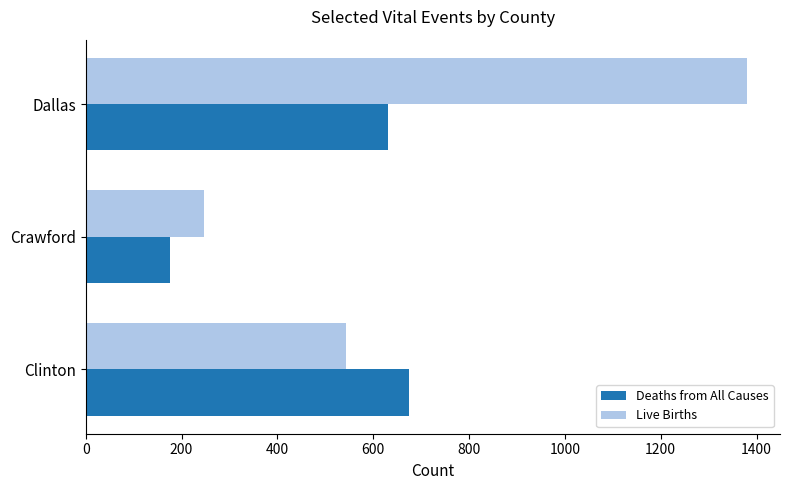

What are all the series names shown in the legend?

Deaths from All Causes, Live Births